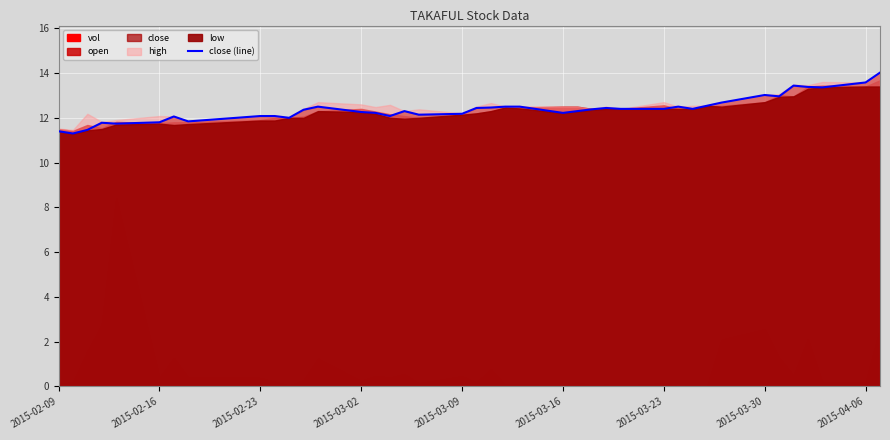

How many points are lower than both their immediate neighbors (excluding endpoints)?

10